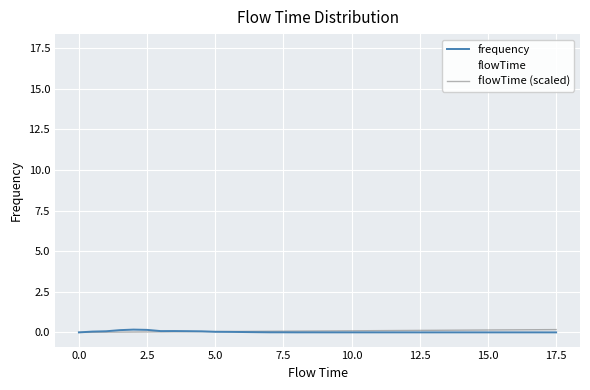

How many categories are shown in the chart?

36